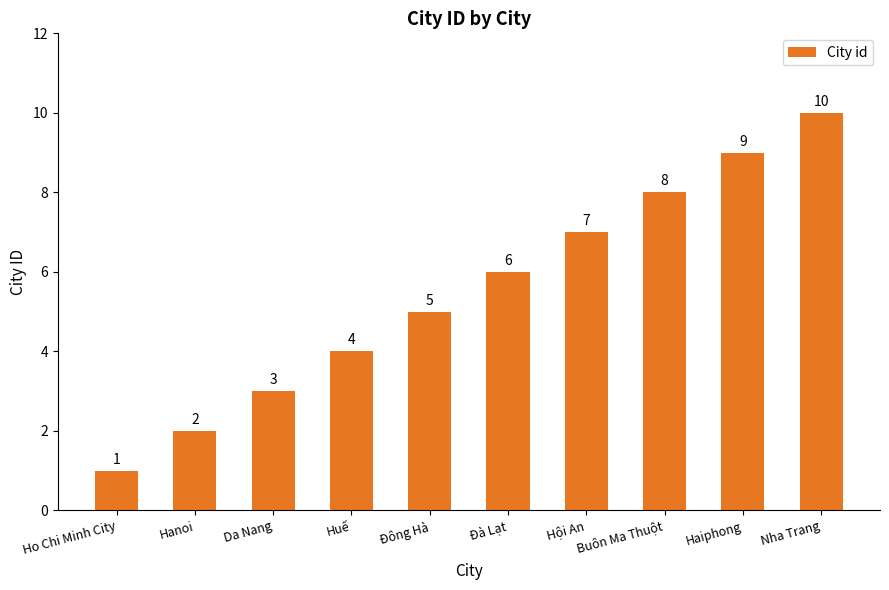

Rank the categories by value from lowest to highest.

Ho Chi Minh City, Hanoi, Da Nang, Huế, Đông Hà, Đà Lạt, Hội An, Buôn Ma Thuột, Haiphong, Nha Trang